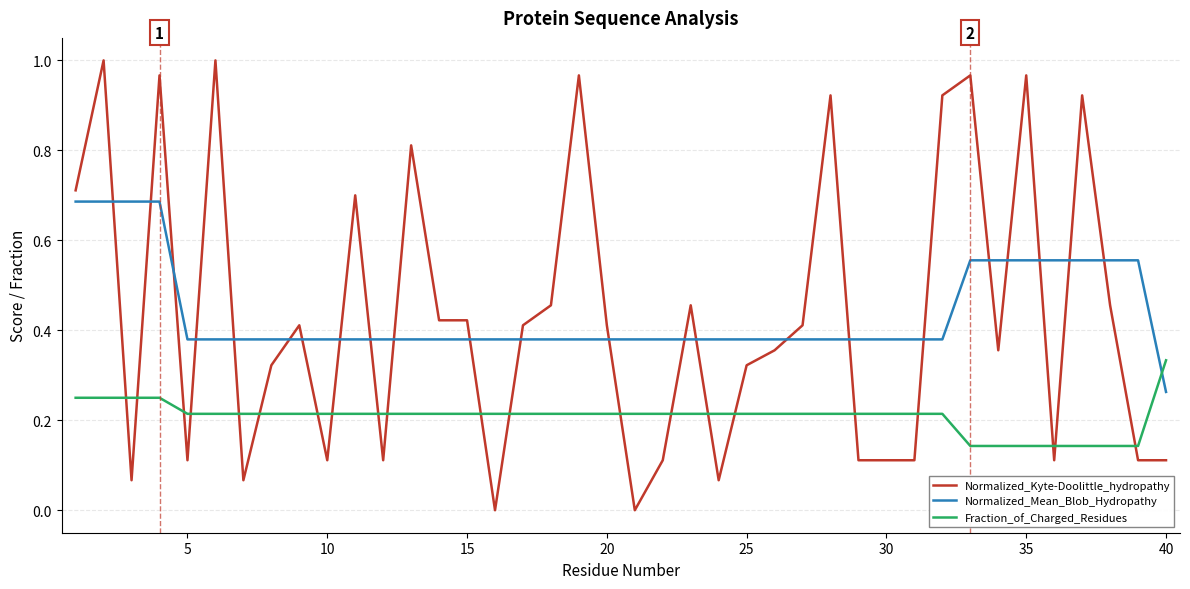

Which series ends up on top after the final intersection of Normalized_Kyte-Doolittle_hydropathy and Fraction_of_Charged_Residues?

Fraction_of_Charged_Residues